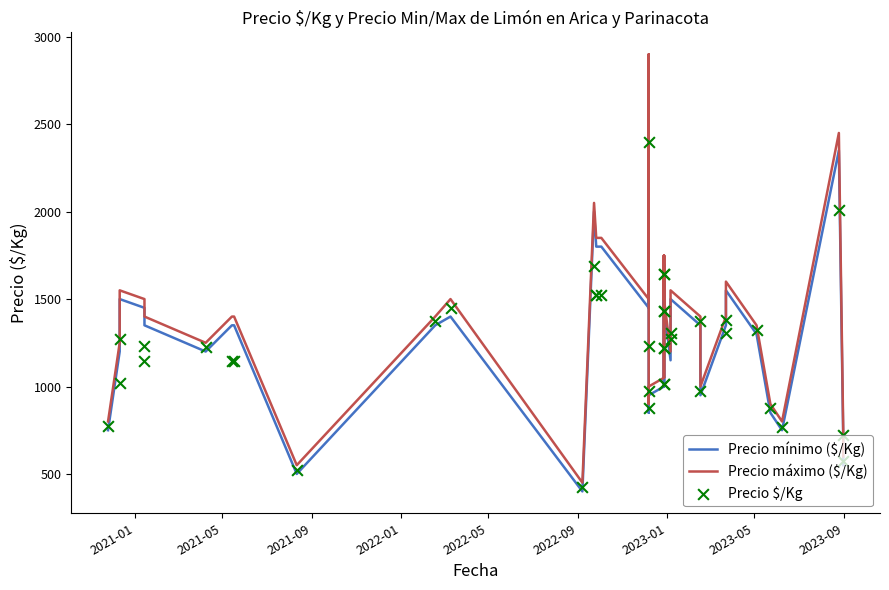

Which series has the largest Y range (max minus min)?

Precio mínimo ($/Kg)